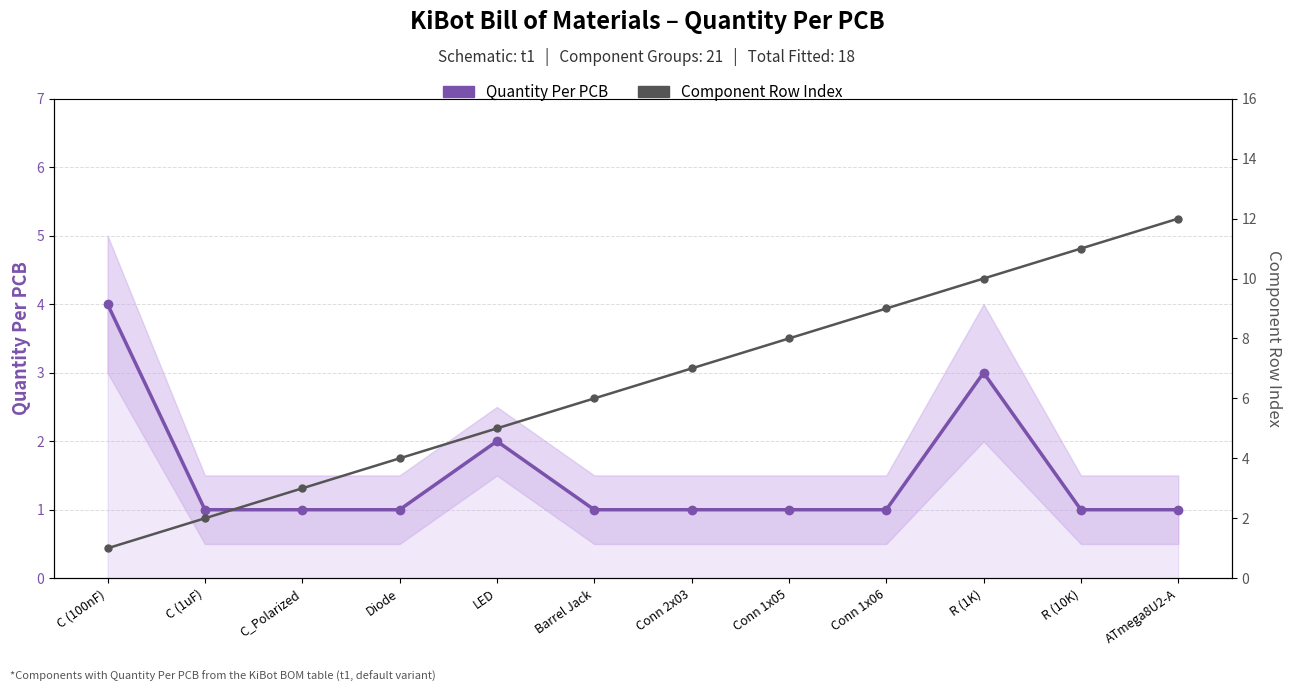

What is the value of the Quantity Per PCB point at the 3rd from the left?

1